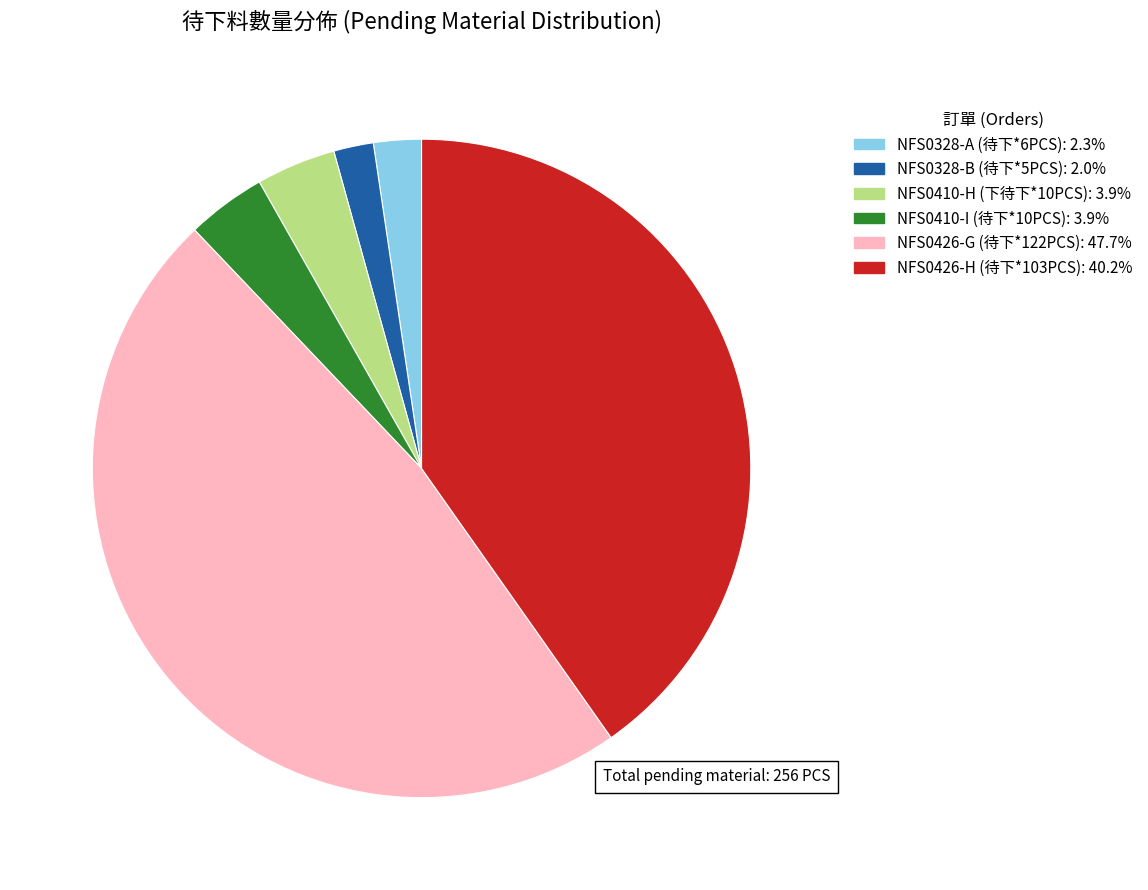

Does any single category account for the majority?

No